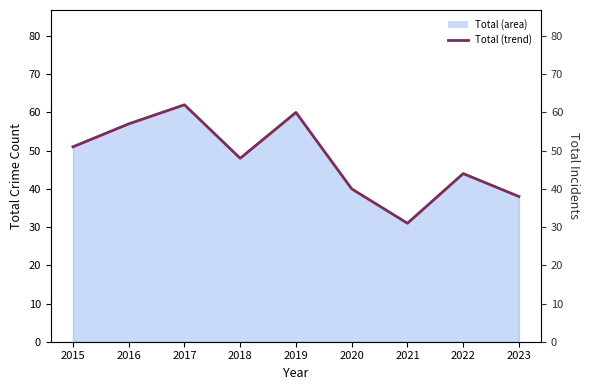

Between 2019 and 2023, which is larger?

2019